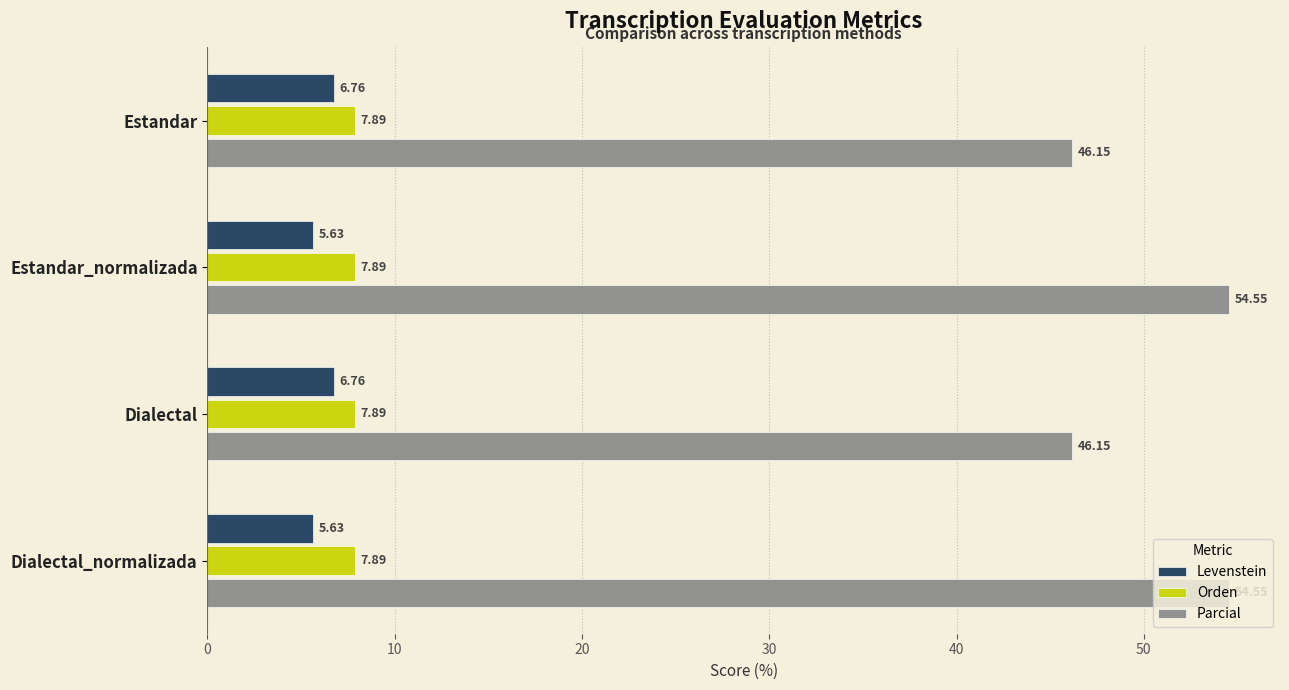

Rank the series at Estandar from highest to lowest value.

Parcial, Orden, Levenstein